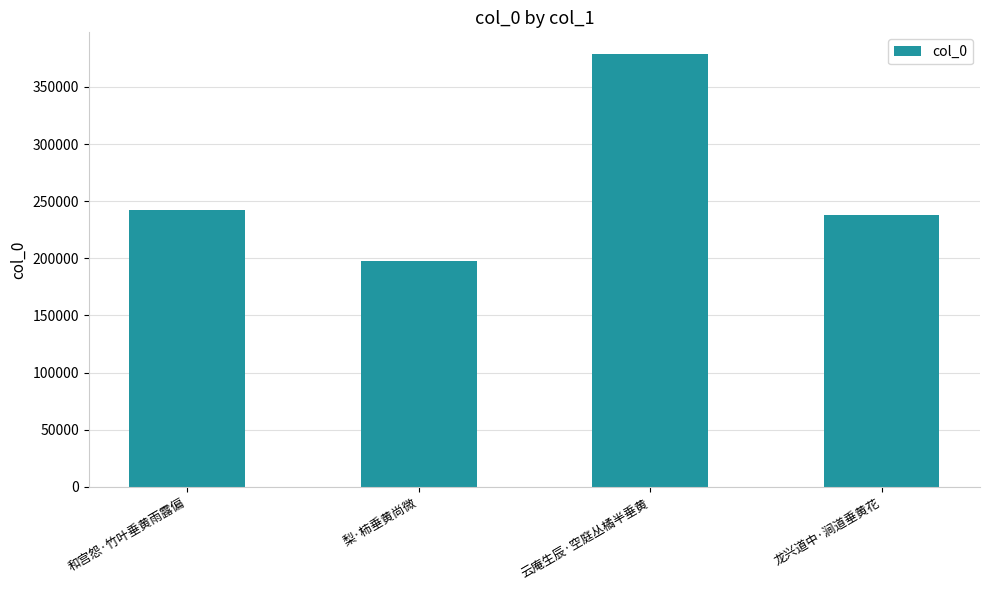

Which has a higher value, 和宫怨·竹叶垂黄雨露偏 or 梨·柿垂黄尚微?

和宫怨·竹叶垂黄雨露偏